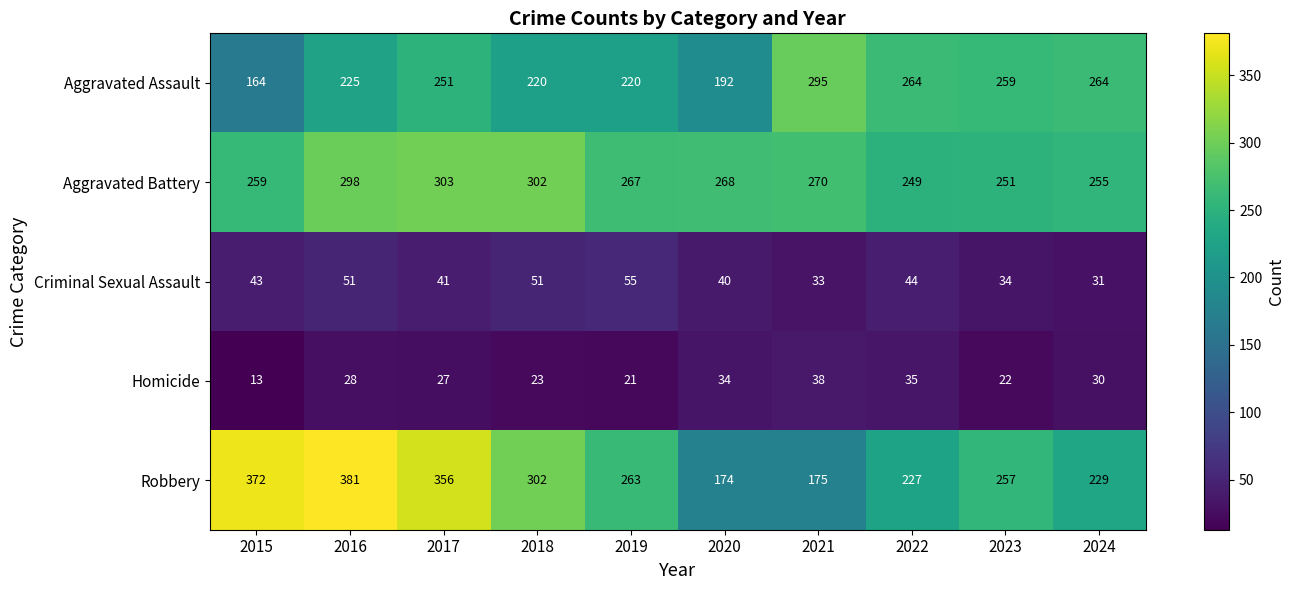

Rank the series at 2021 from highest to lowest value.

Aggravated Assault, Aggravated Battery, Robbery, Homicide, Criminal Sexual Assault